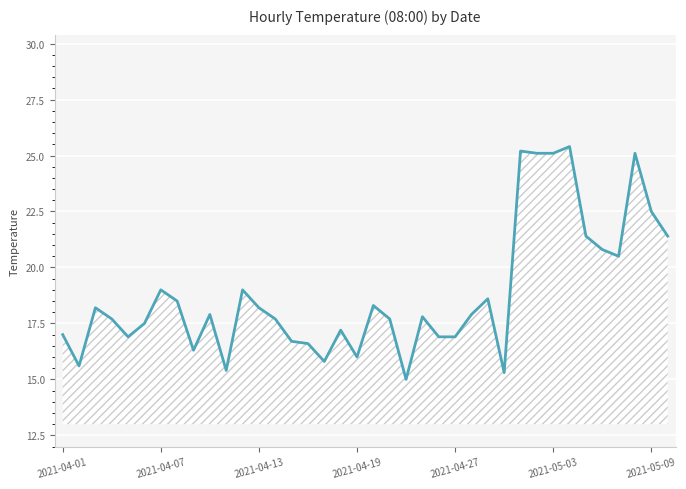

What is the minimum value shown in the chart?

15.0